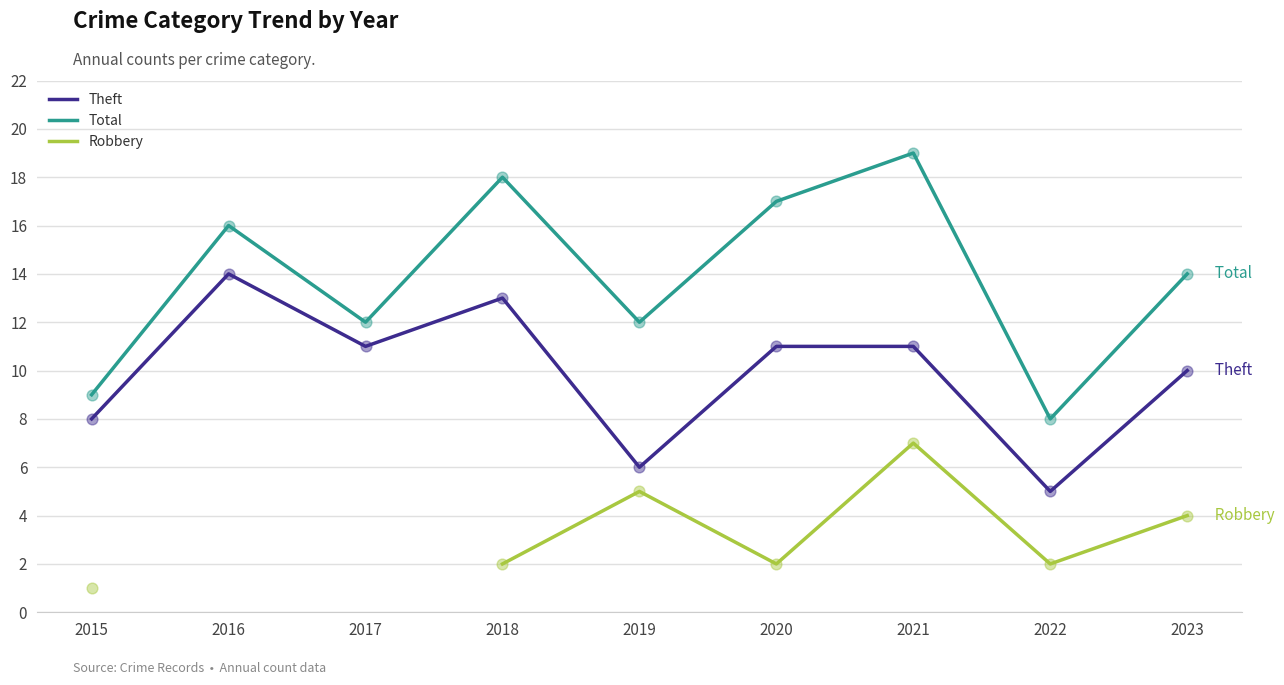

Which series has the largest total across all categories?

Total